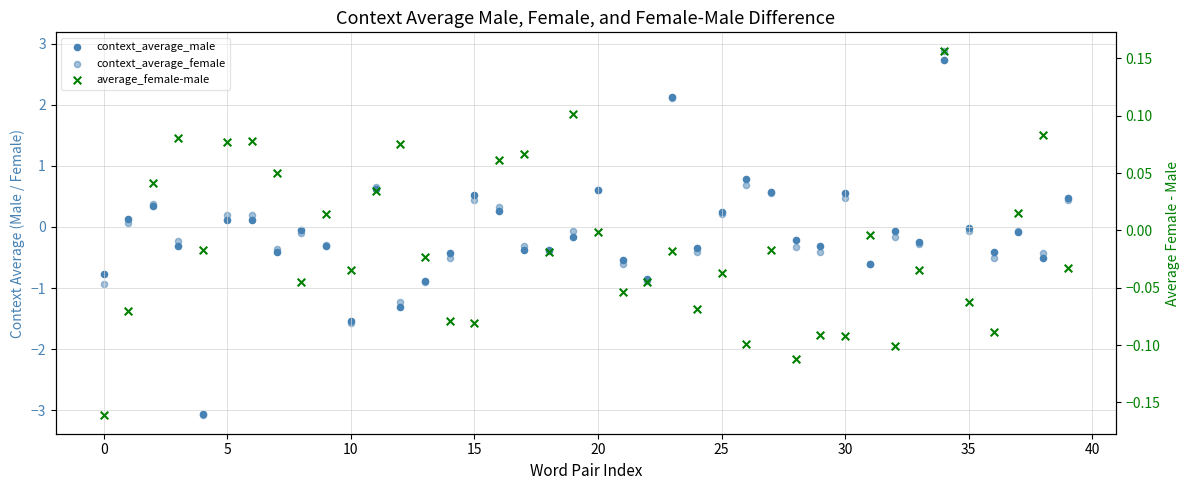

Which series contains the highest Y value?

context_average_female